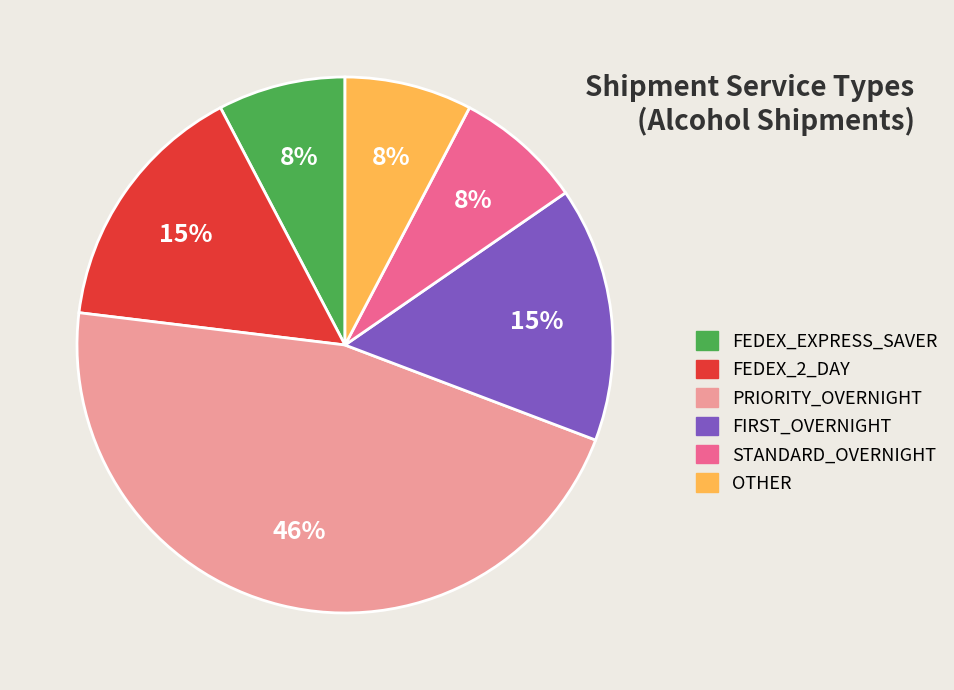

How many slices are in this pie chart?

6